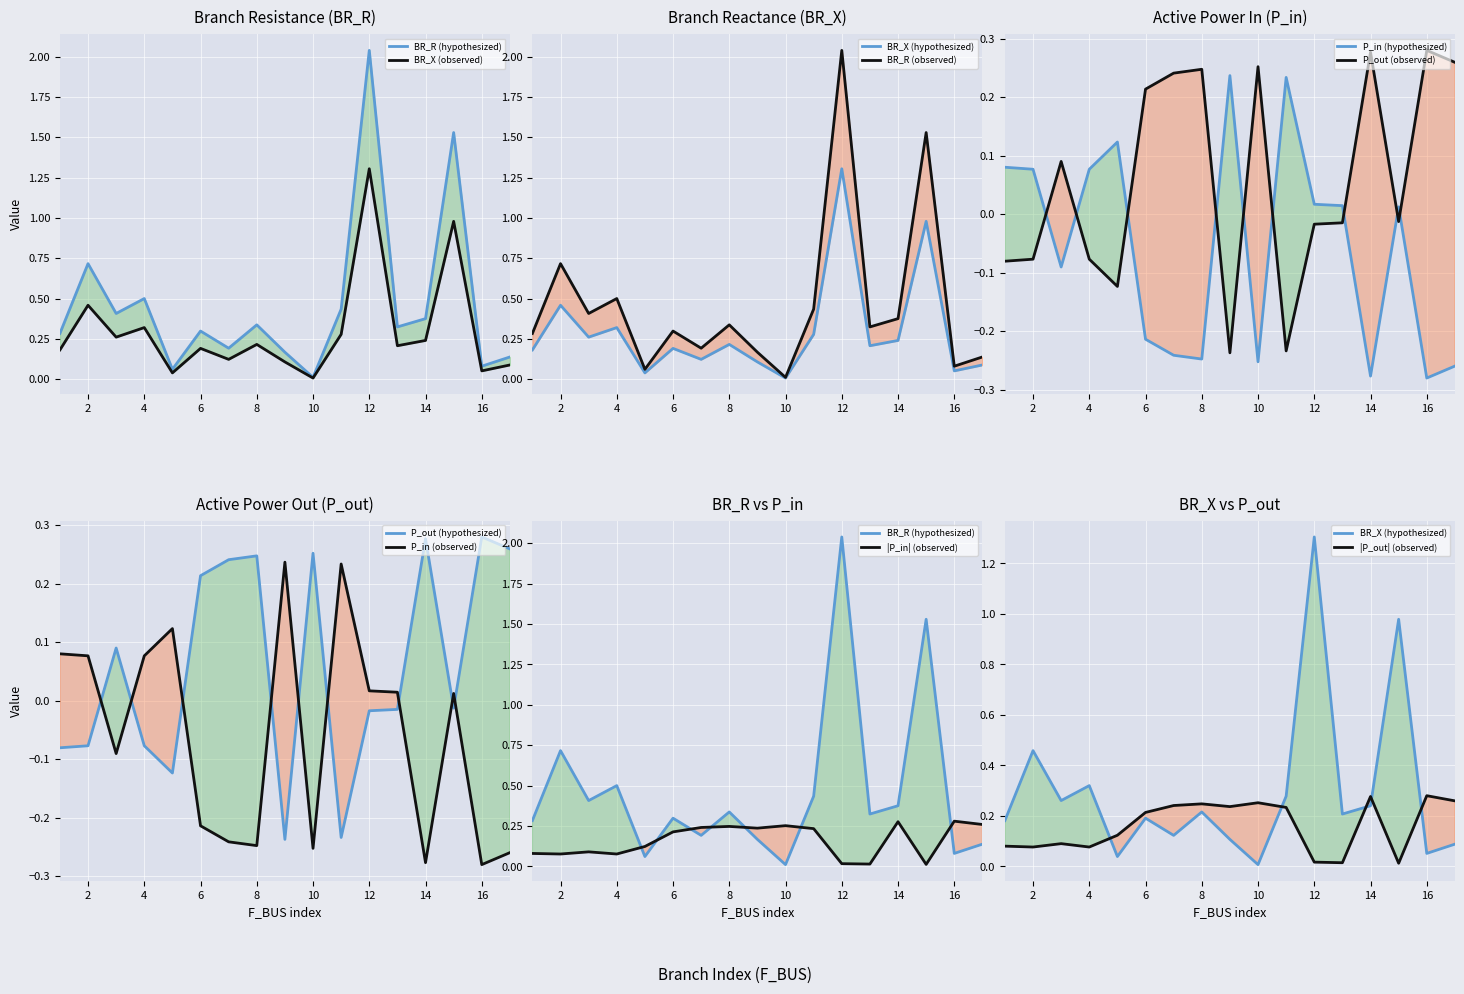

What is the difference between the P_in values at 17 and 4?

0.3